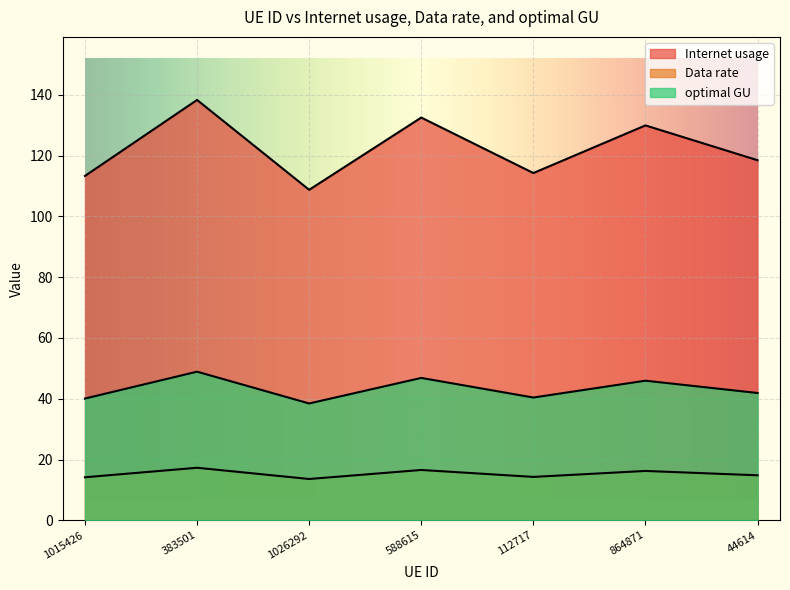

Reading left to right, transcribe all the data shown in this chart.

Internet usage: 113.3	138.3	108.7	132.5	114.3	129.9	118.5
Data rate: 14.2	17.3	13.6	16.6	14.3	16.2	14.8
optimal GU: 40.1	48.9	38.4	46.8	40.4	45.9	41.9